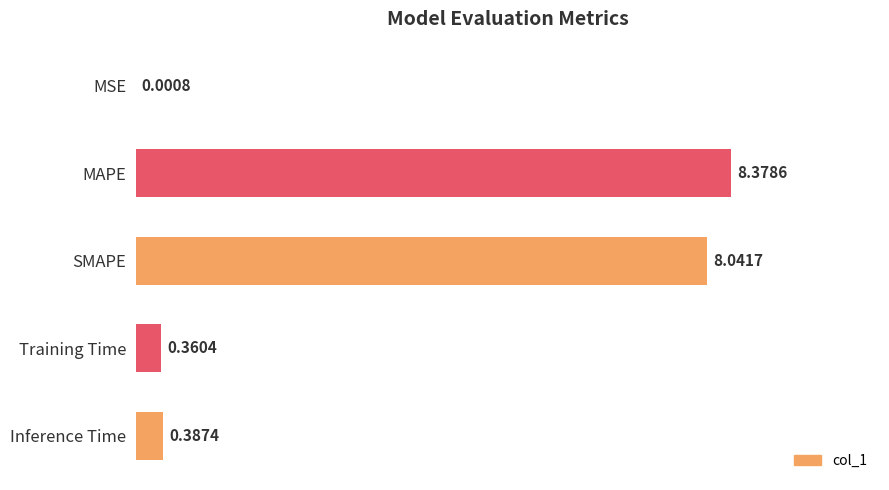

Which label corresponds to the largest value in the chart?

MAPE